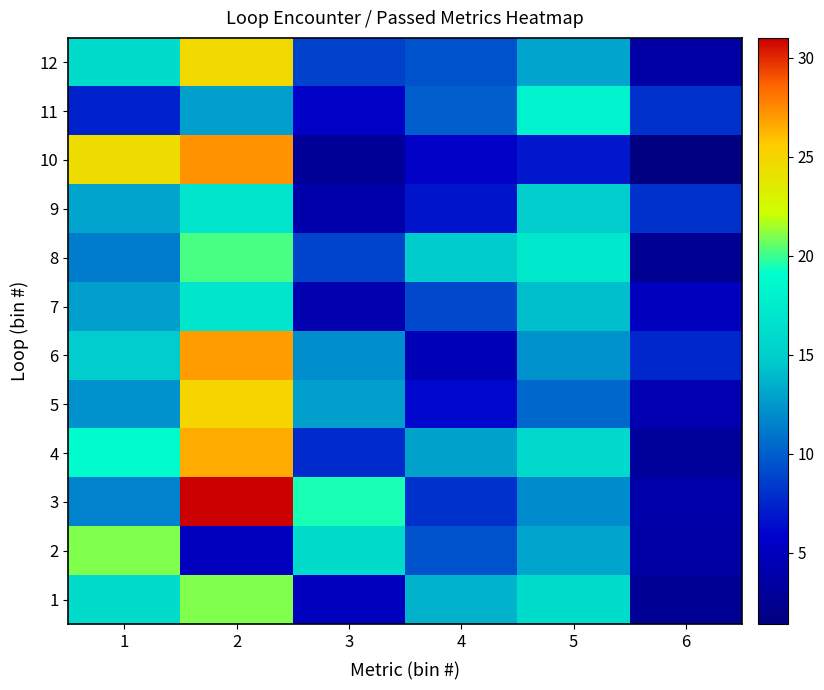

At which category does the chart reach its peak across all series?

2